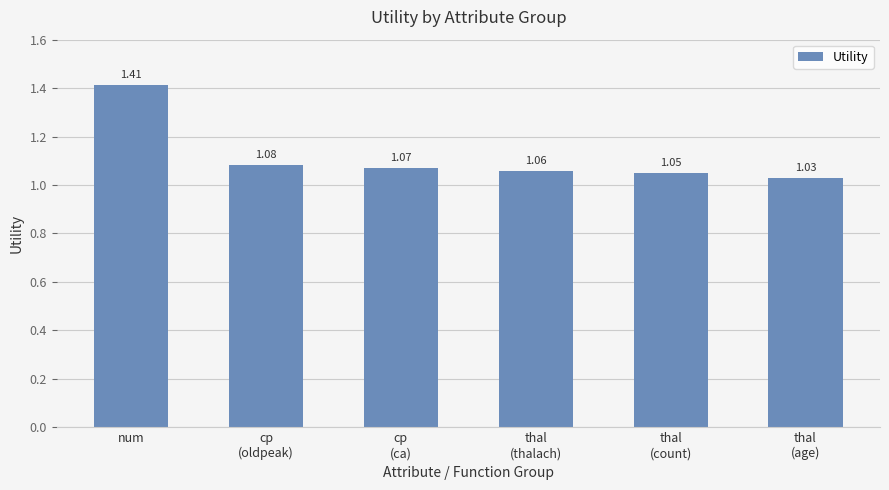

What is the sum of the values at thal
(count) and num?

2.5